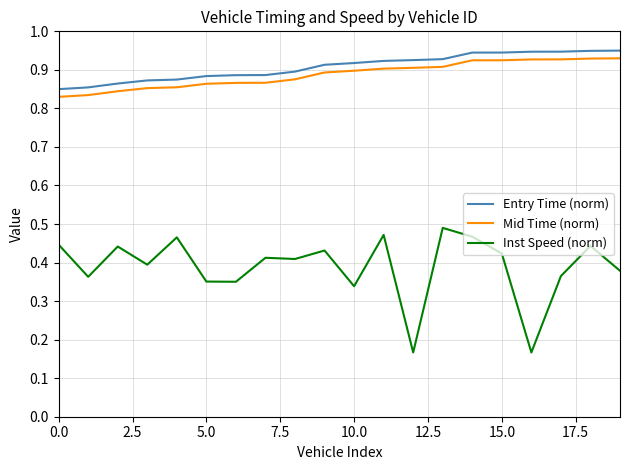

True or false: Entry Time (norm) and Inst Speed (norm) intersect in this chart.

False